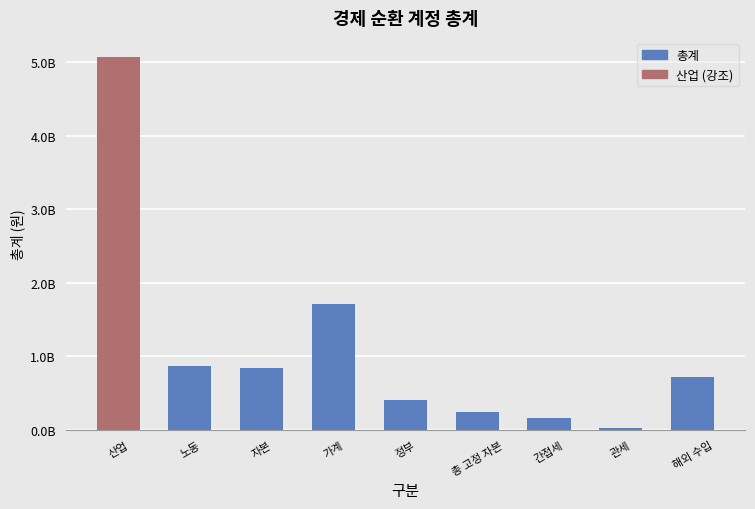

How many bars are there in total?

9